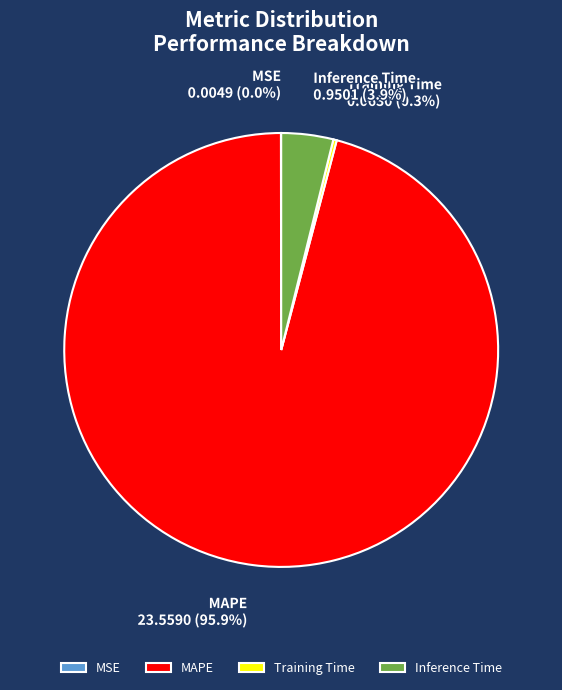

To the nearest percent, what is the average slice percentage?

25%